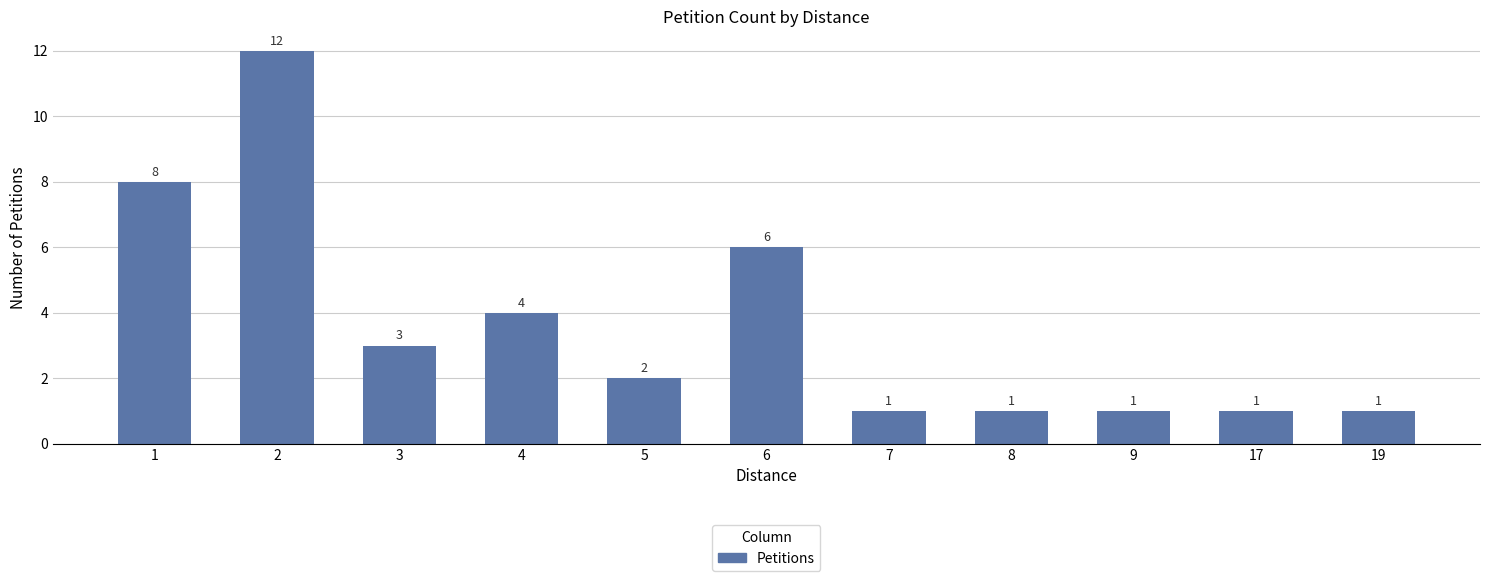

What is the maximum value shown in the chart?

12